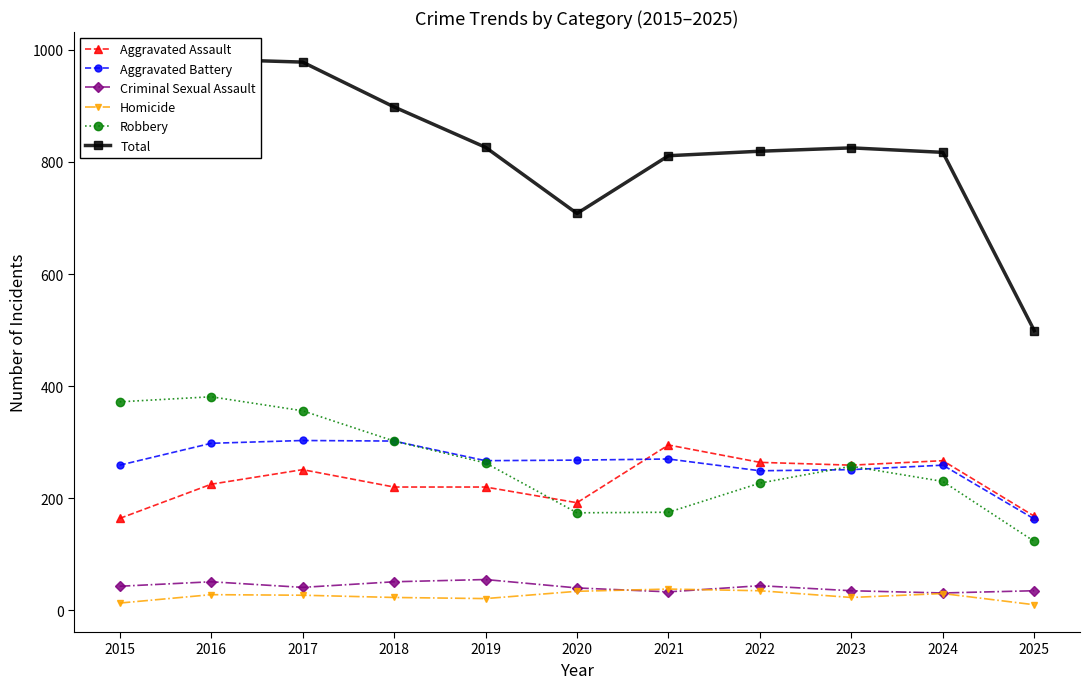

Which series has the largest range (max minus min)?

Total